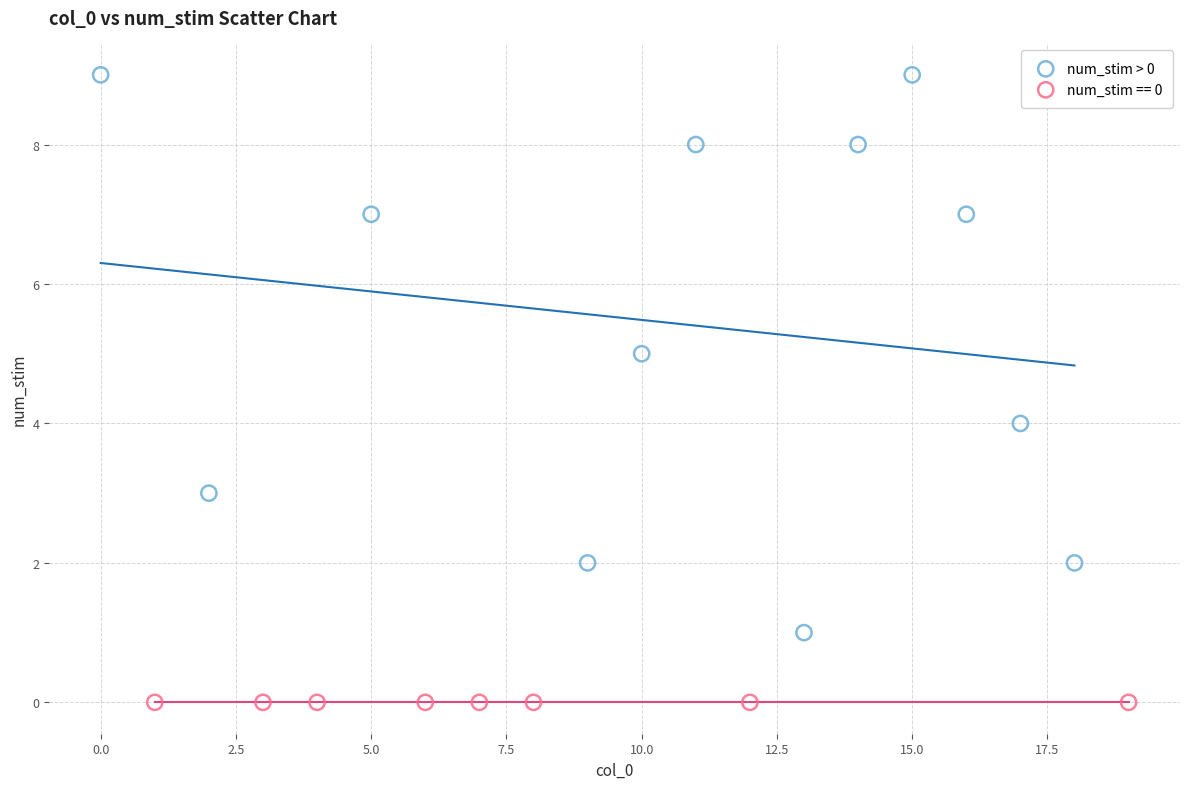

Which series reaches the minimum Y coordinate?

num_stim == 0